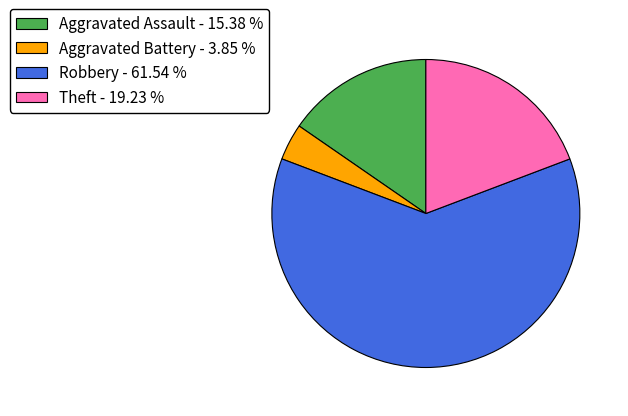

Approximately how many times larger is the value at Robbery - 61.54 % compared to Aggravated Battery - 3.85 %?

16.0